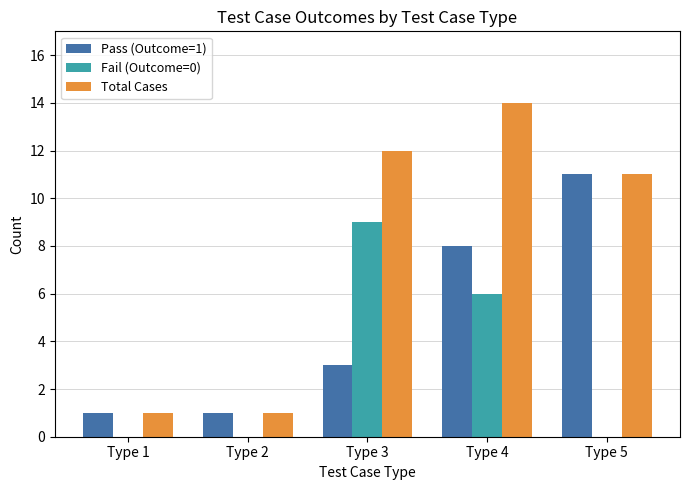

Are the bars horizontal?

No